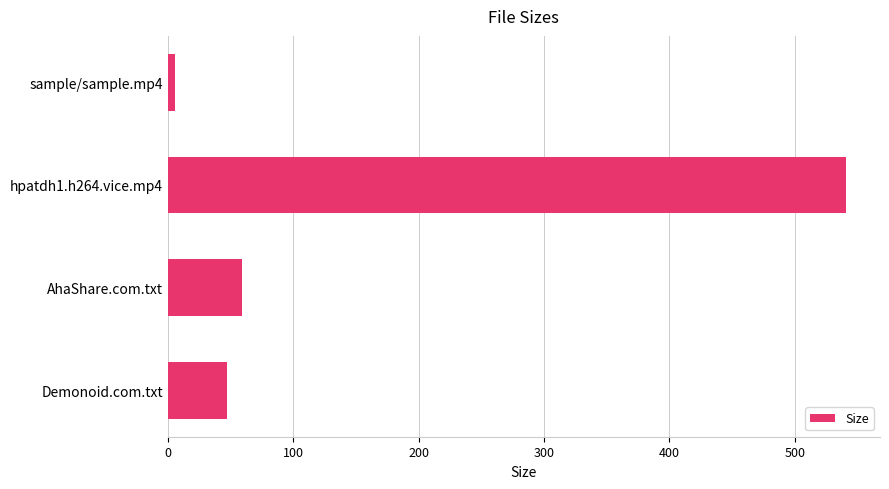

Does the chart contain stacked bars?

No